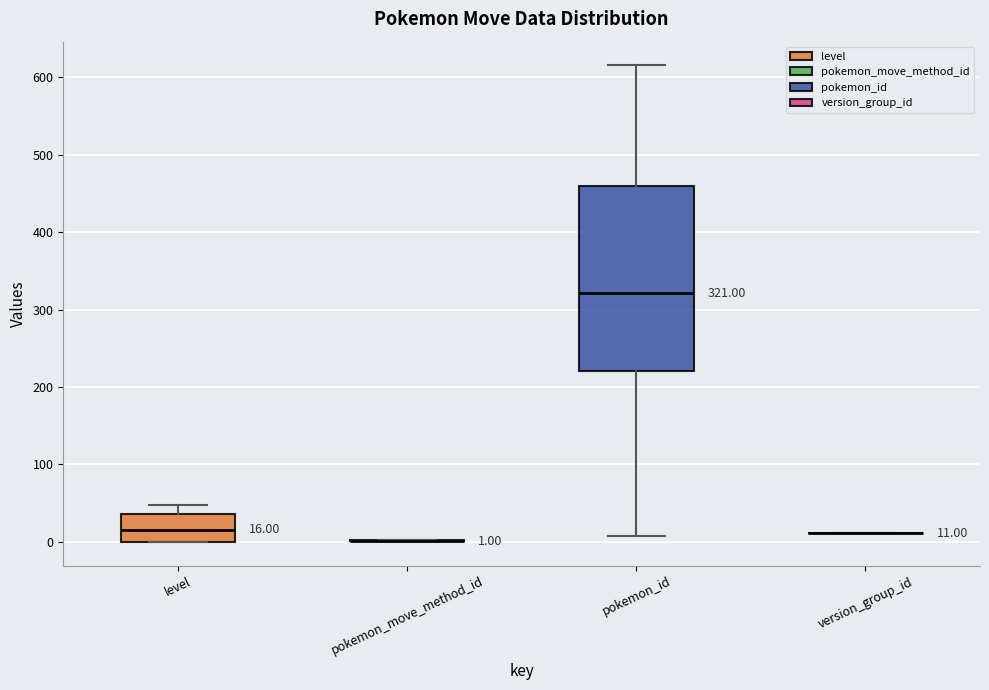

Which box is the tallest, from its lower edge to its upper edge?

pokemon_id